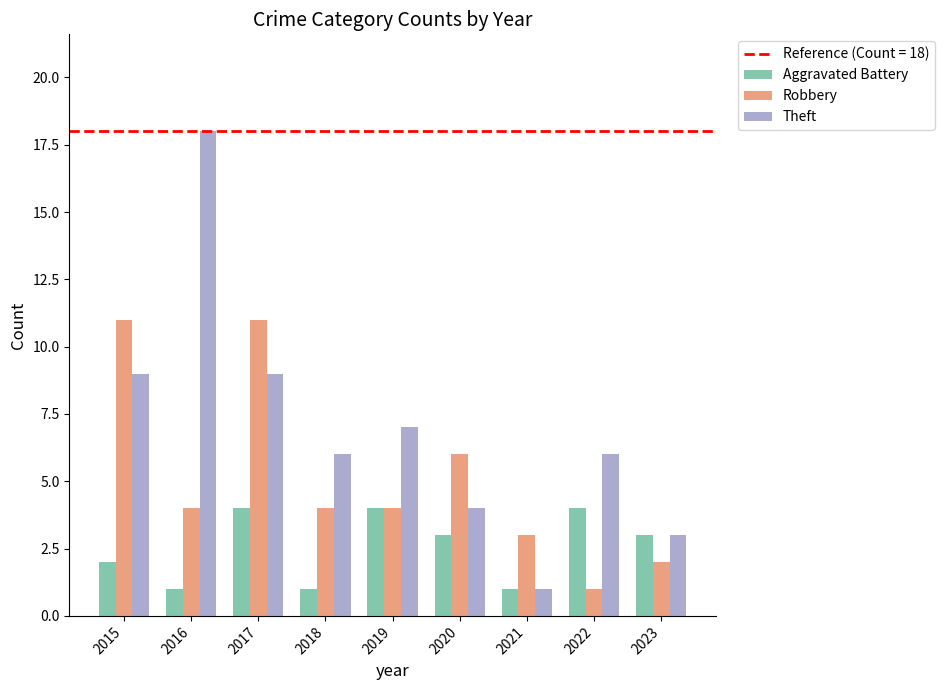

Which label corresponds to the largest value in the chart?

2016